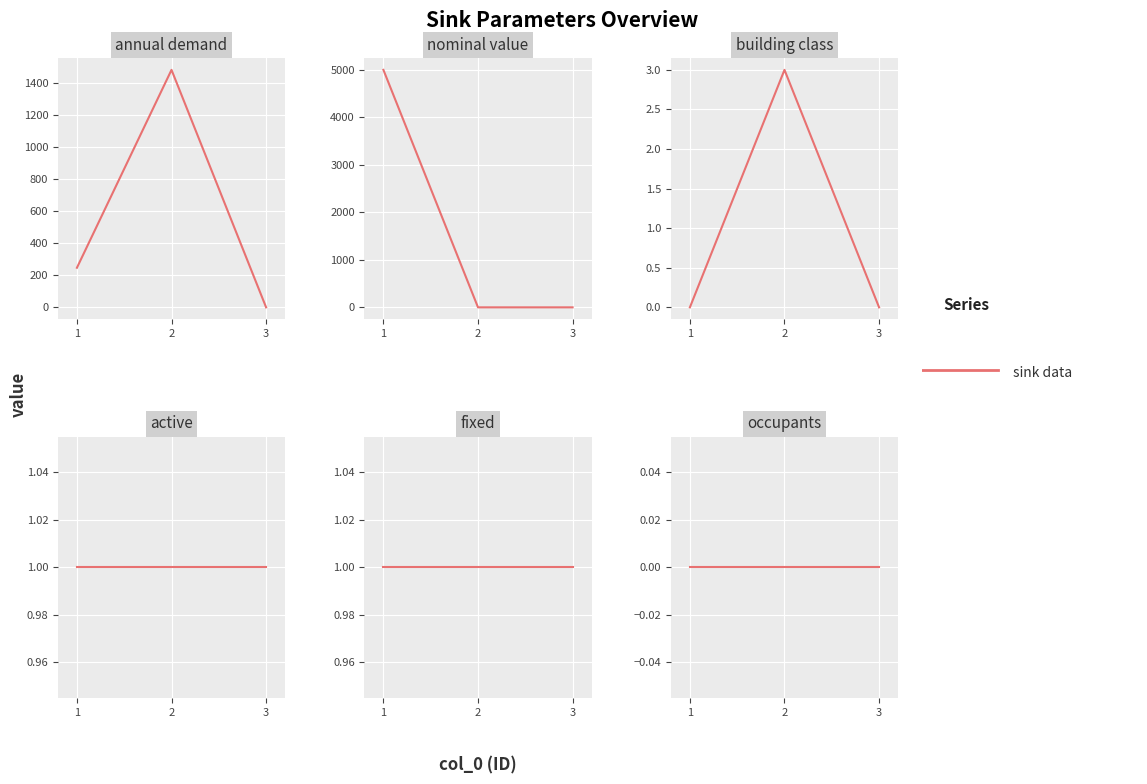

What is the average value of the nominal value series?

1667.3